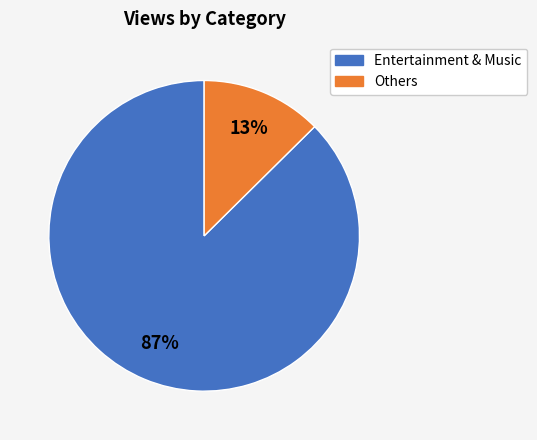

Is there a majority slice in this chart?

Yes